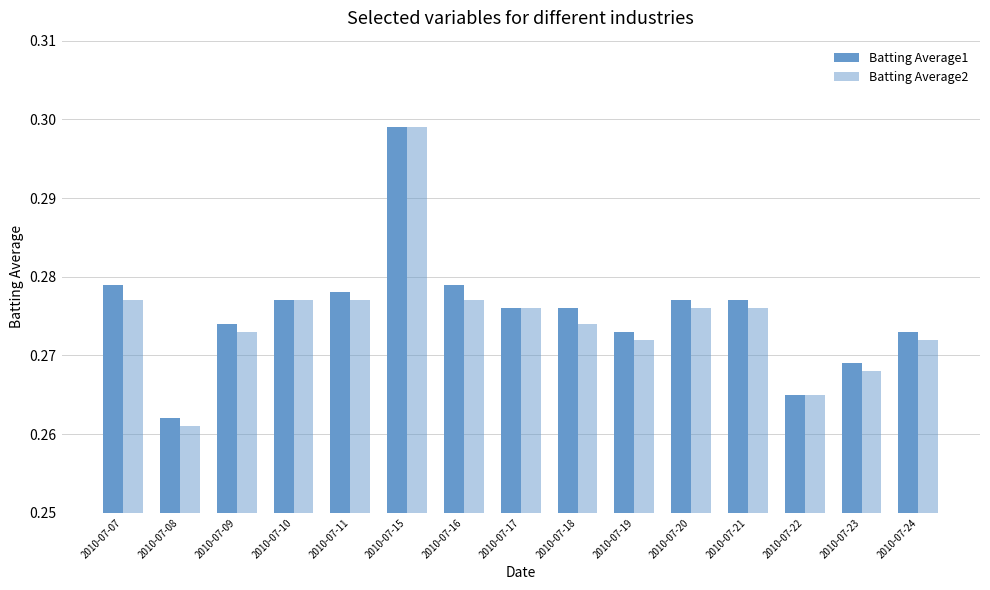

Rank the series by their average value, from lowest to highest.

Batting Average2, Batting Average1